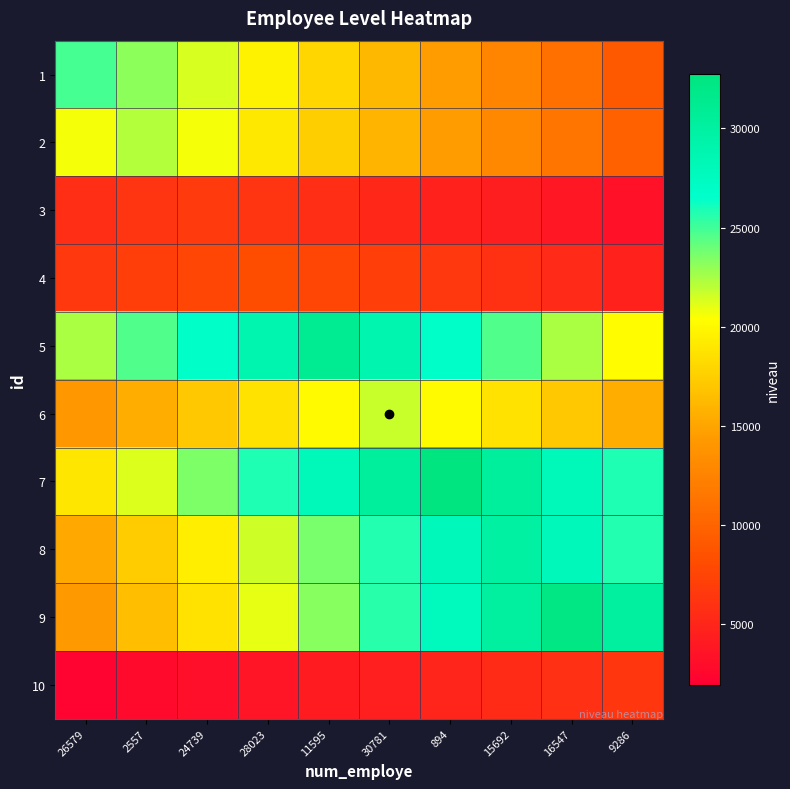

At 11595, list the series in order from largest to smallest.

5, 7, 8, 9, 6, 1, 2, 4, 3, 10